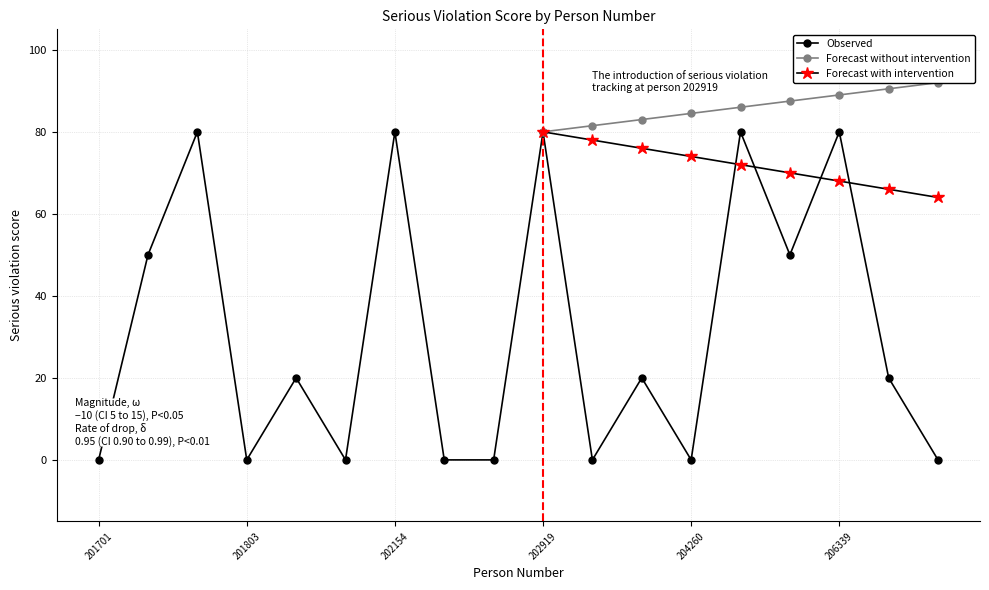

What is the difference between the second highest and second lowest values in the Observed series?

80